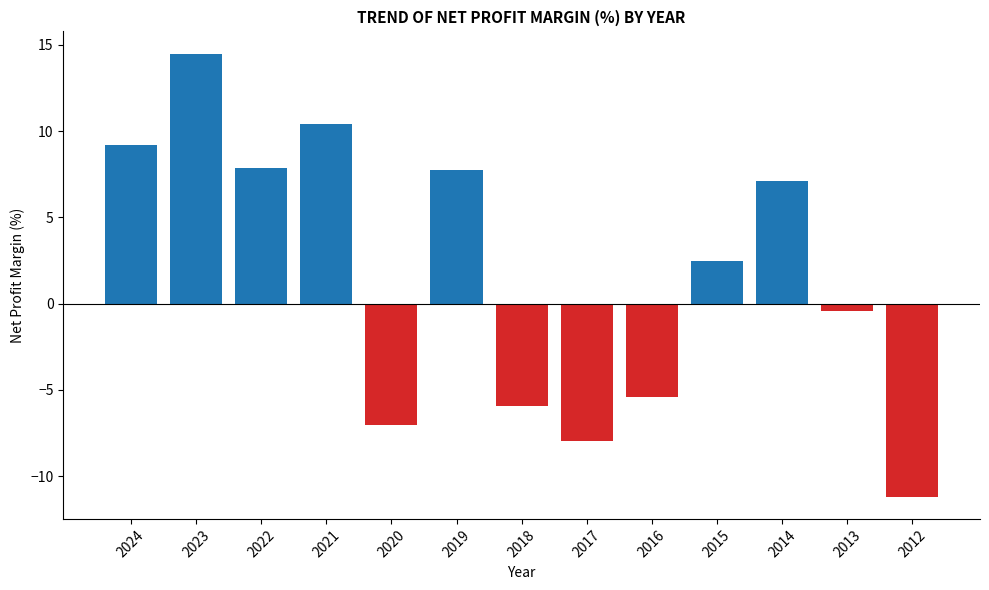

How many values are below 2?

6